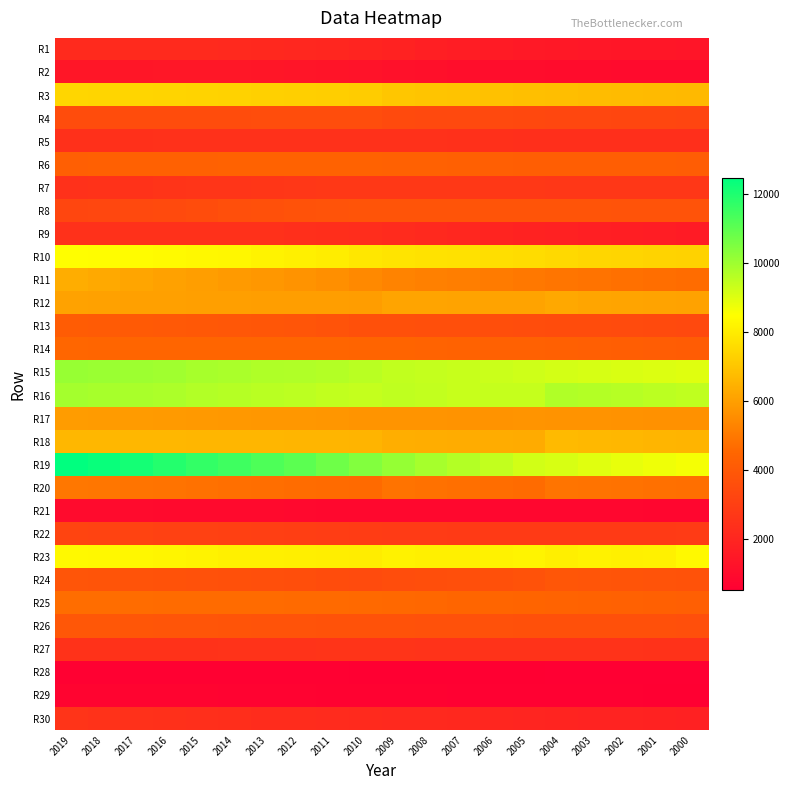

List the series in order of their peak value, lowest first.

R28, R29, R21, R2, R1, R5, R9, R30, R27, R7, R22, R4, R8, R24, R26, R13, R6, R14, R25, R20, R17, R12, R11, R18, R3, R23, R10, R16, R15, R19